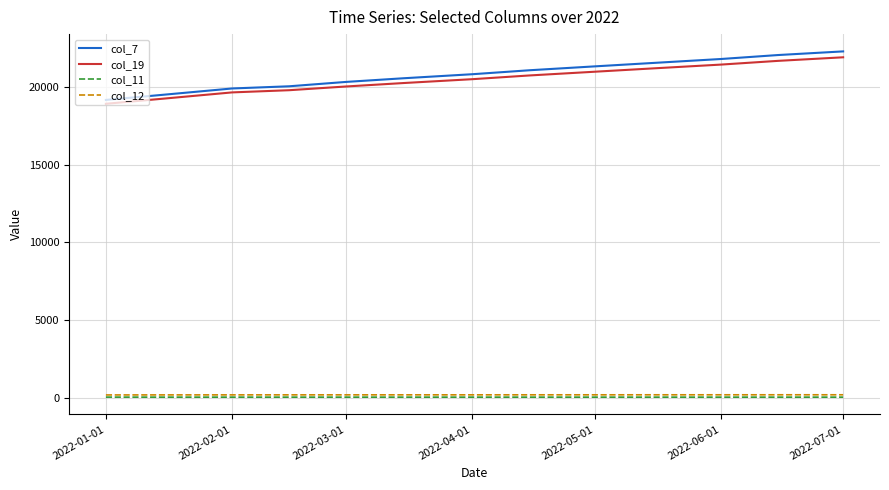

True or false: col_19 and col_7 cross at least once.

False